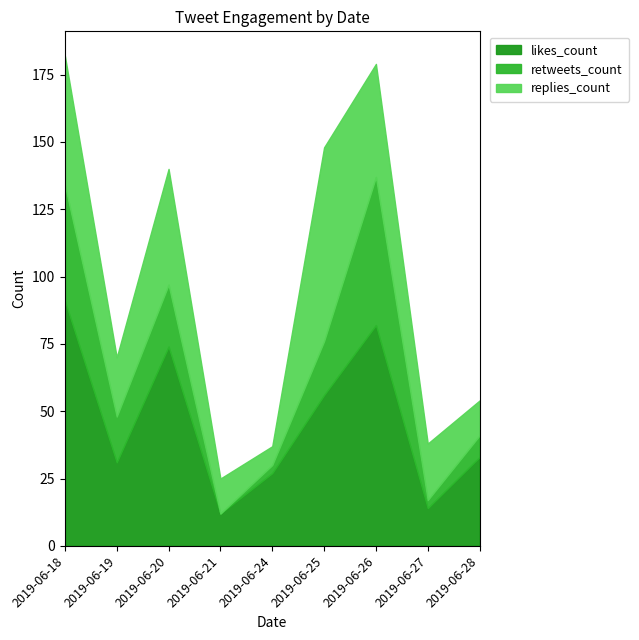

The value of replies_count at 2019-06-24 is 7. True or false?

True